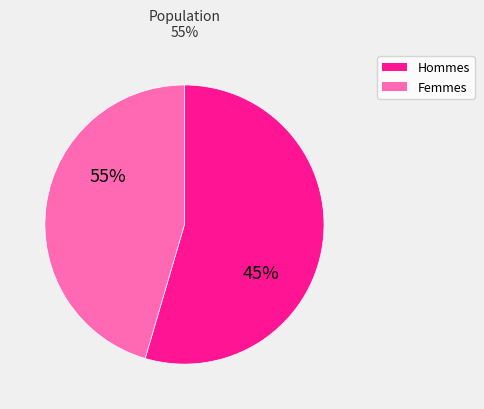

True or false: 10 accounts for 30% of the total.

False